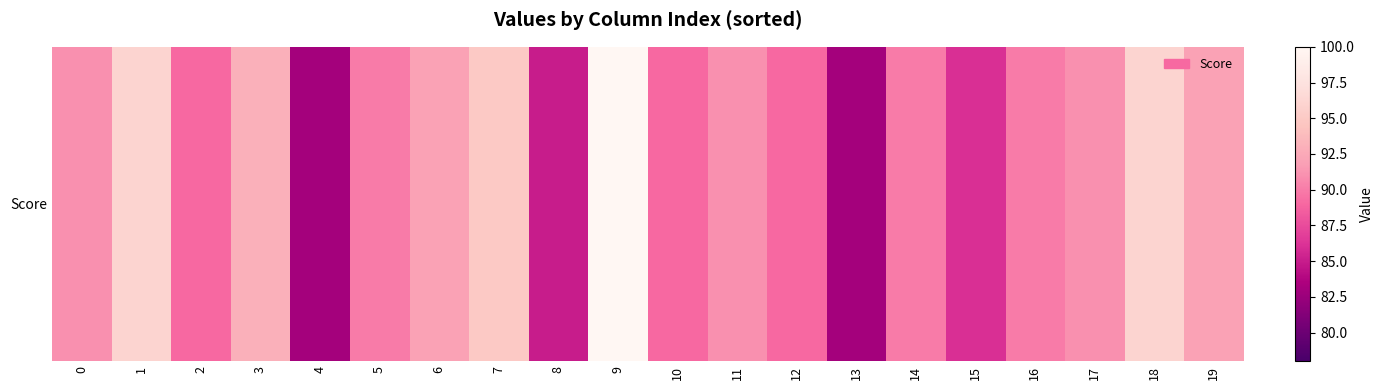

List the labels in order of value, smallest first.

4, 13, 8, 15, 2, 10, 12, 5, 14, 16, 0, 11, 17, 6, 19, 3, 7, 1, 18, 9